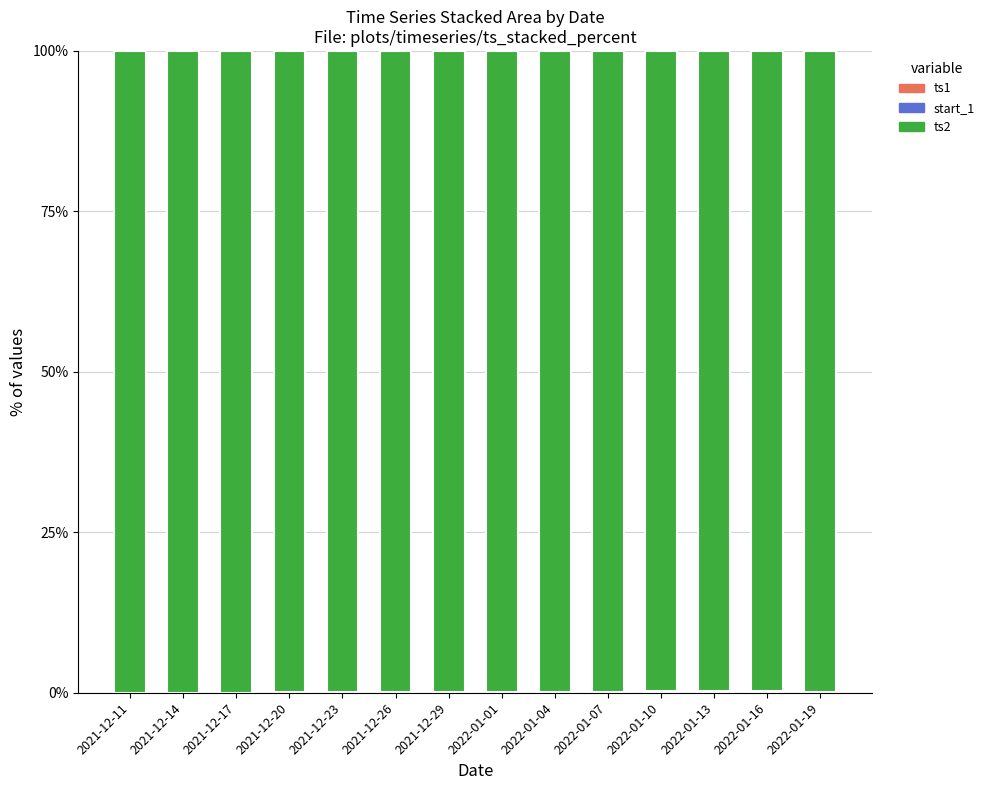

Rank the series by their maximum value, from lowest to highest.

ts1, start_1, ts2